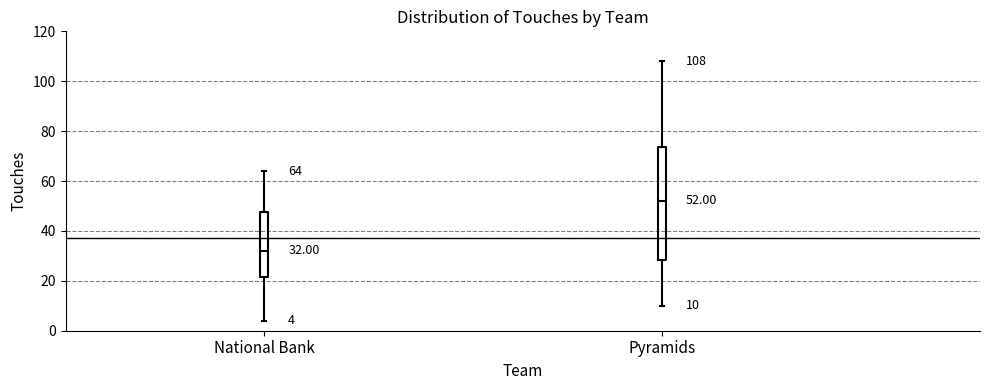

Which box is the tallest, from its lower edge to its upper edge?

Pyramids